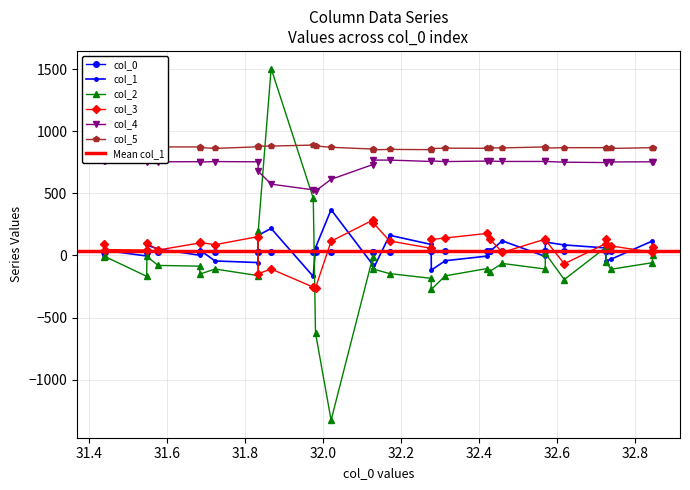

What is the maximum value for col_1?

369.0